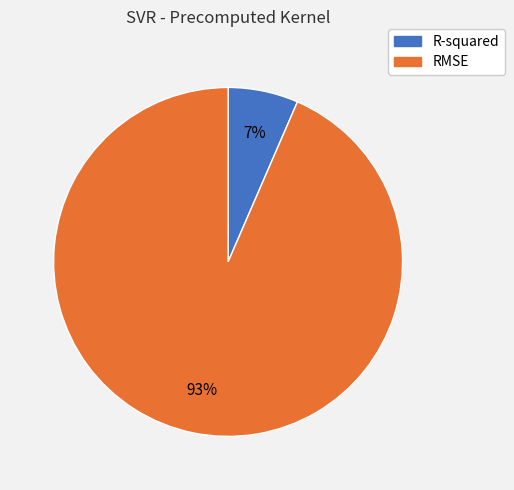

Combined, do R-squared and RMSE account for over 50%?

Yes